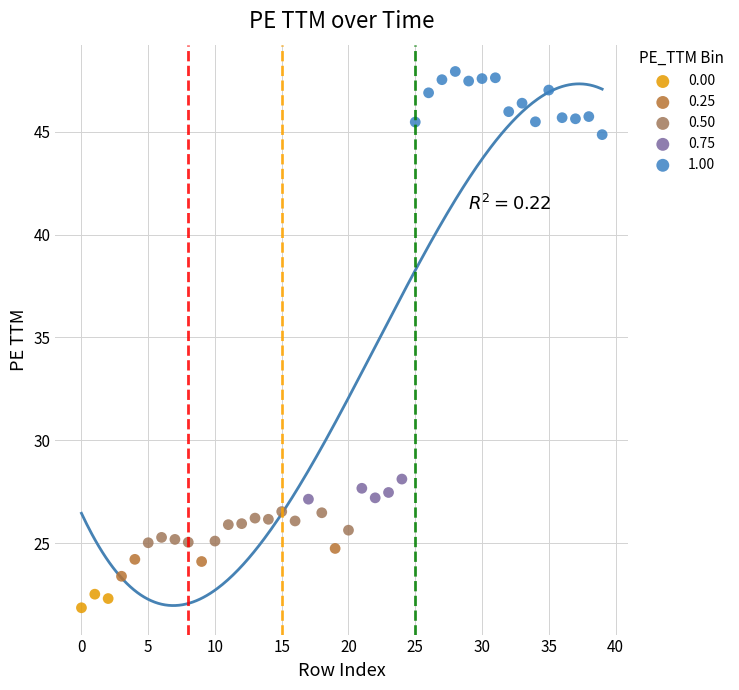

Which series contains the highest Y value?

1.00